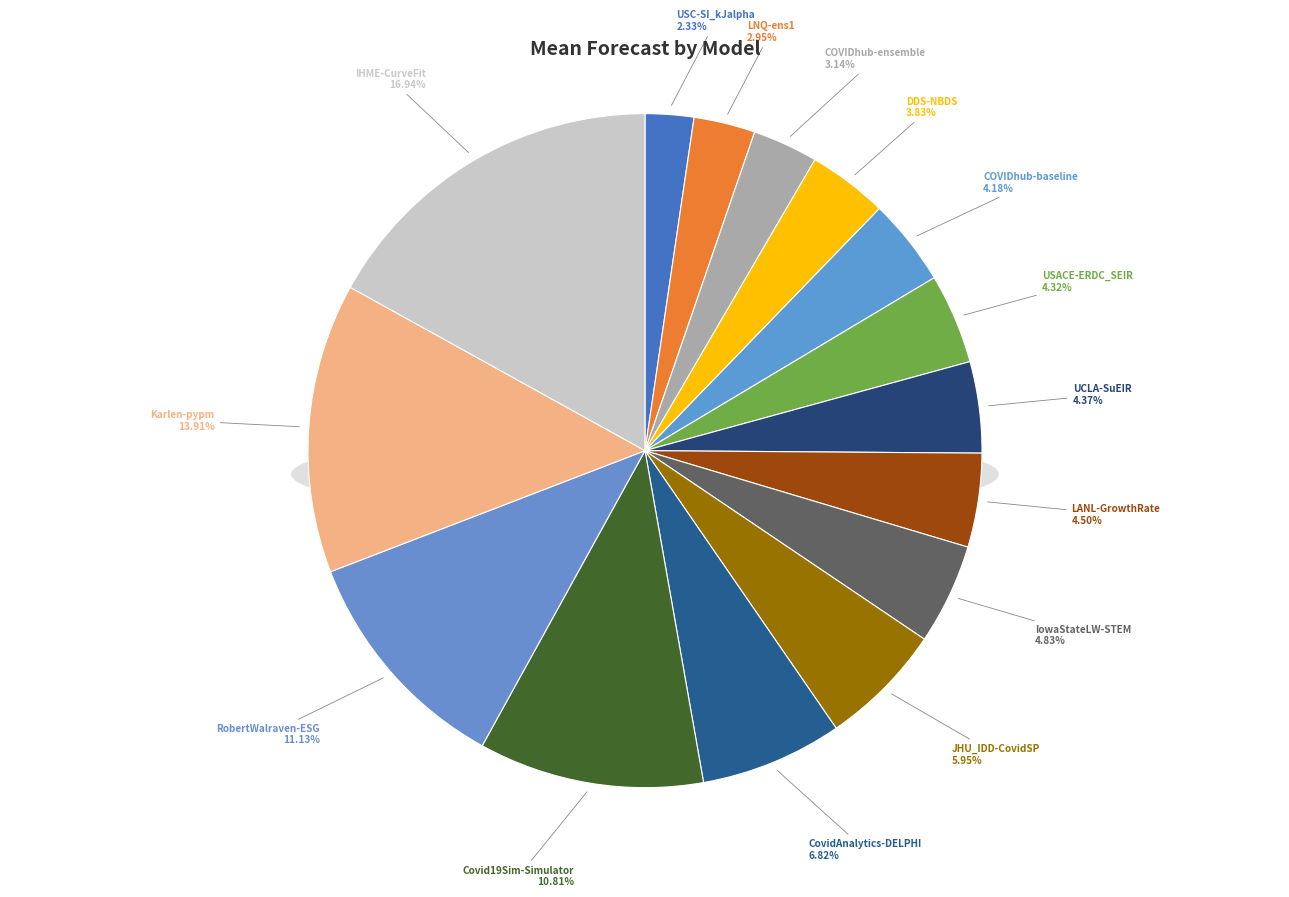

Do COVIDhub-ensemble and COVIDhub-baseline together represent more than half of the pie?

No